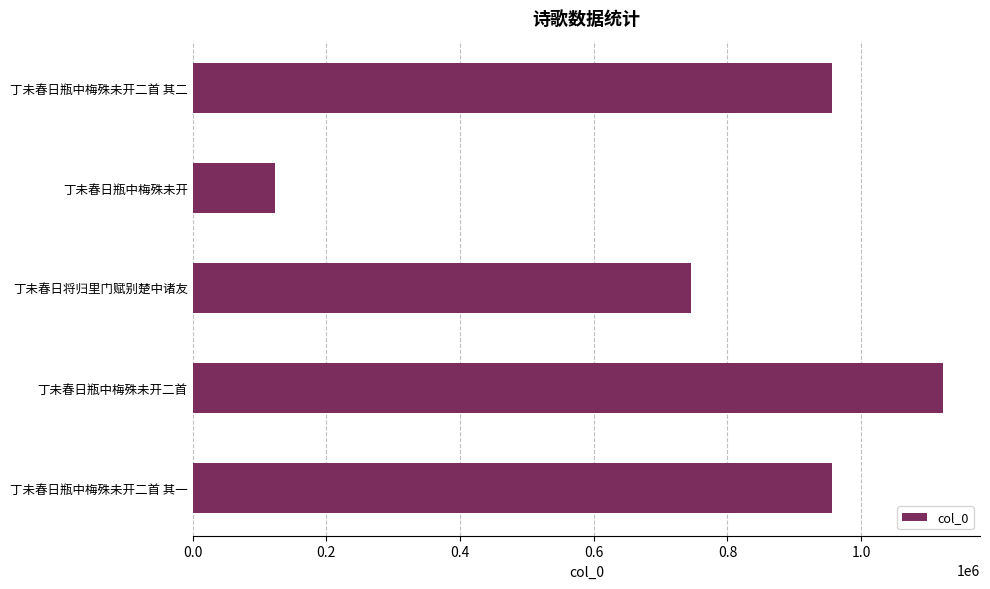

Count the number of data series in this chart.

1